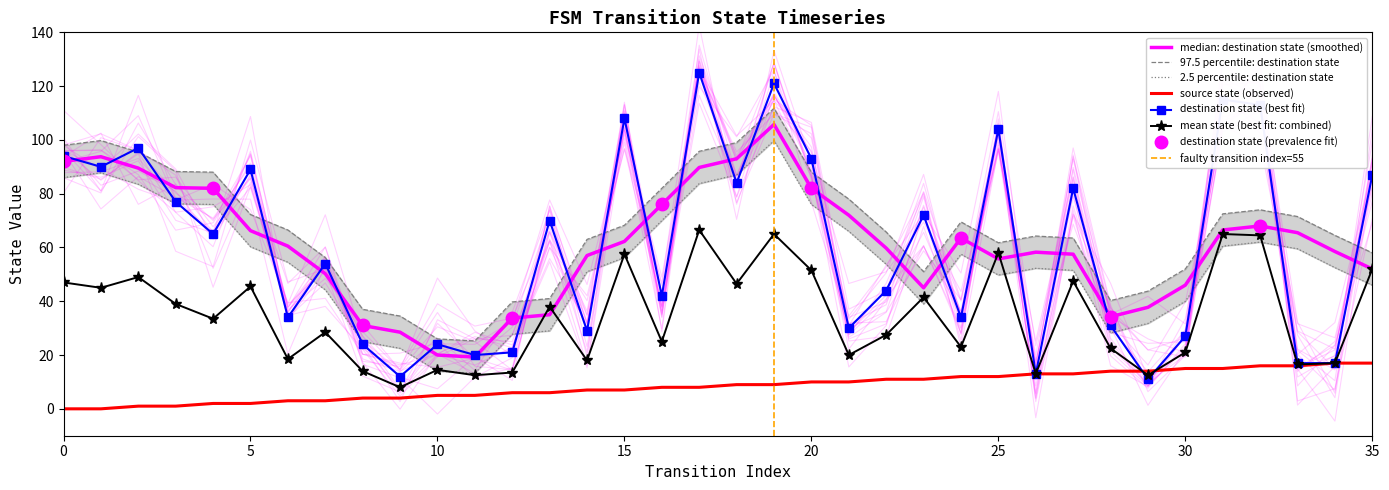

True or false: destination_state has a value of 24 at 35.

False